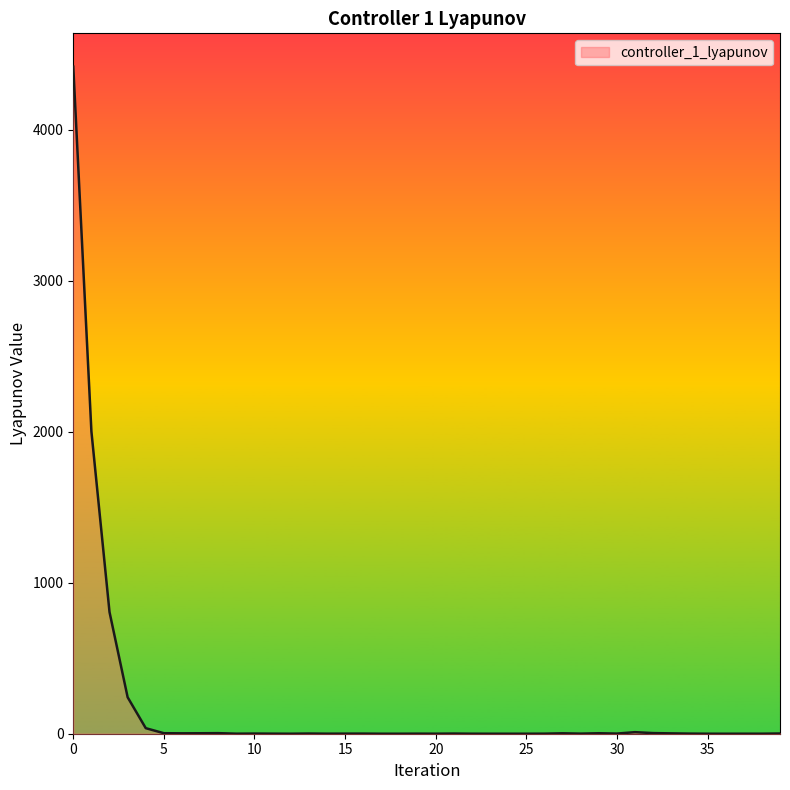

What is the difference between the maximum and minimum values?

4417.0